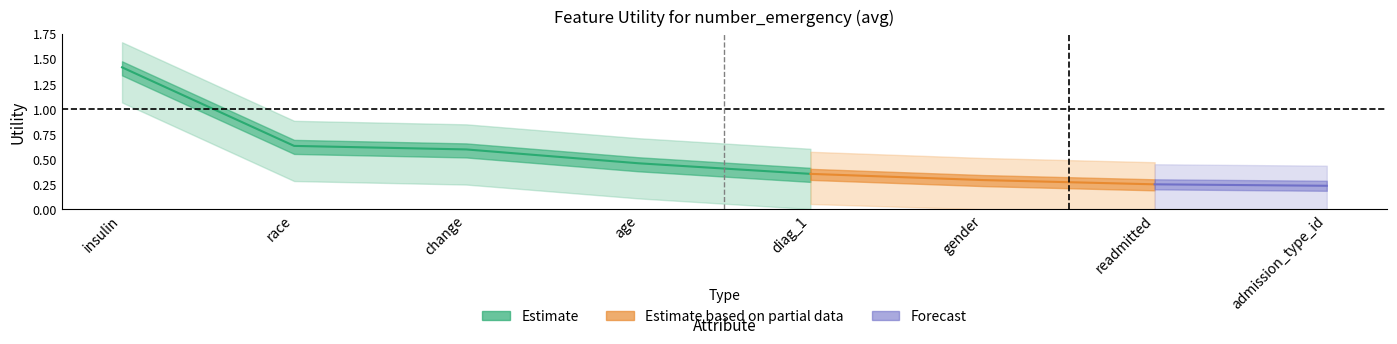

The value at race is 0.6. True or false?

True